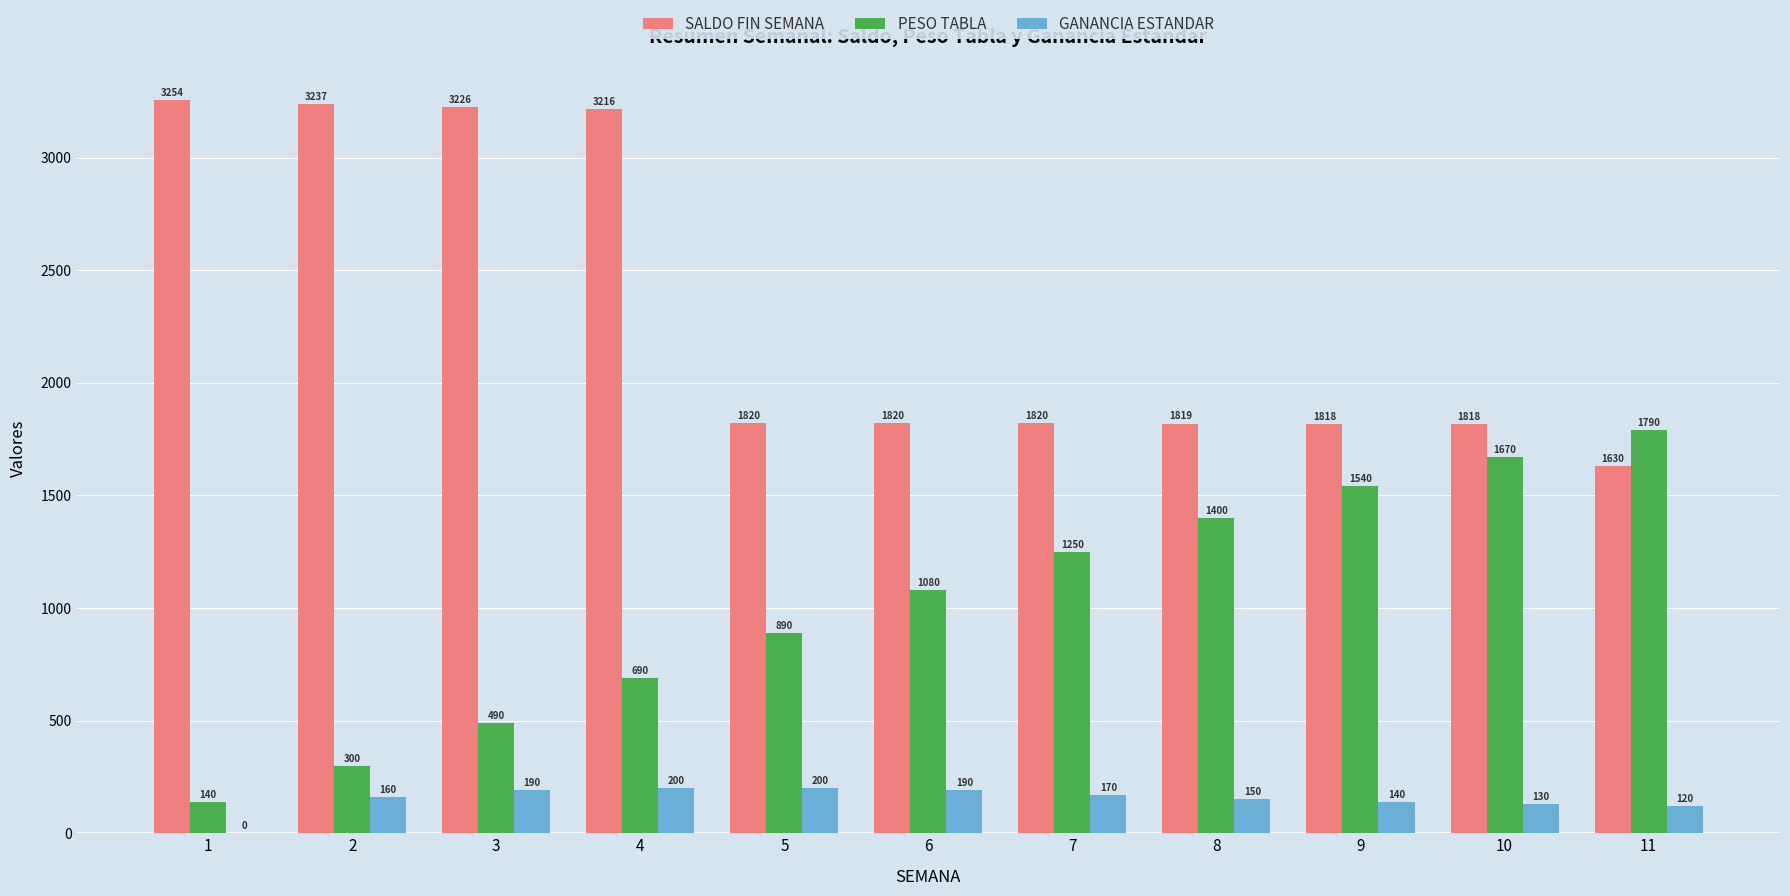

What is the sum of the PESO TABLA values at 2 and 4?

990